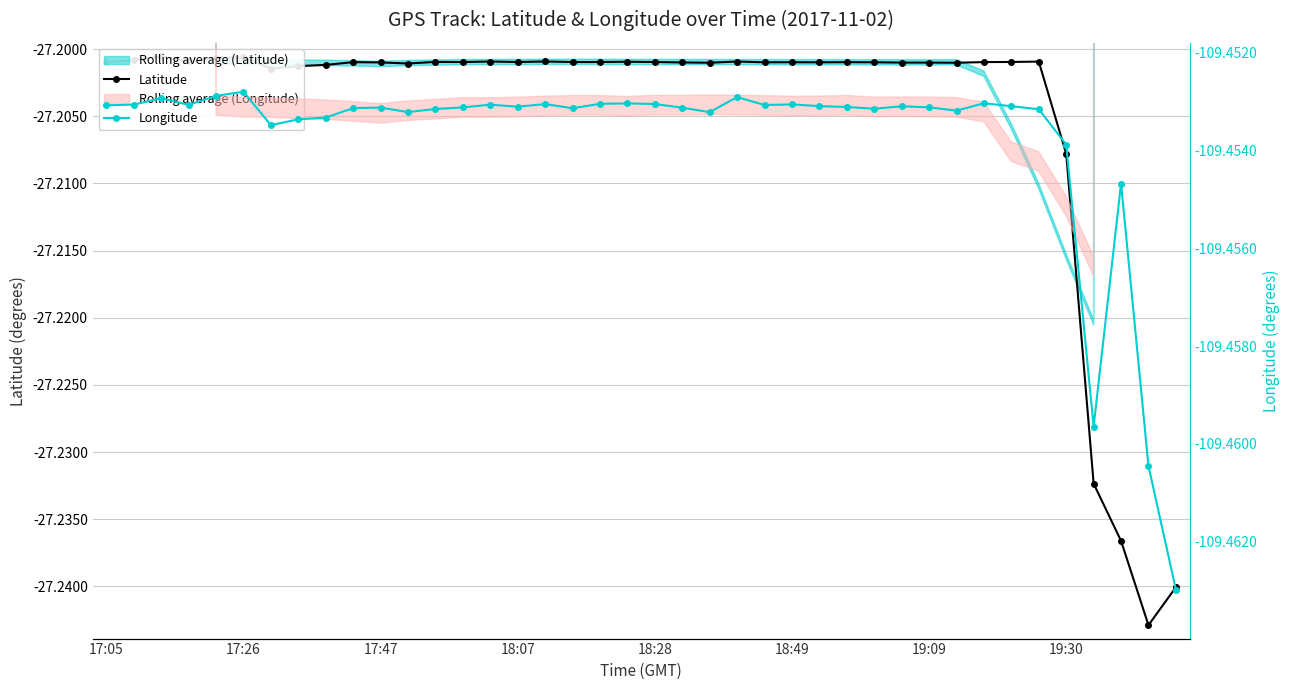

Is this an area chart (filled region under the line)?

No